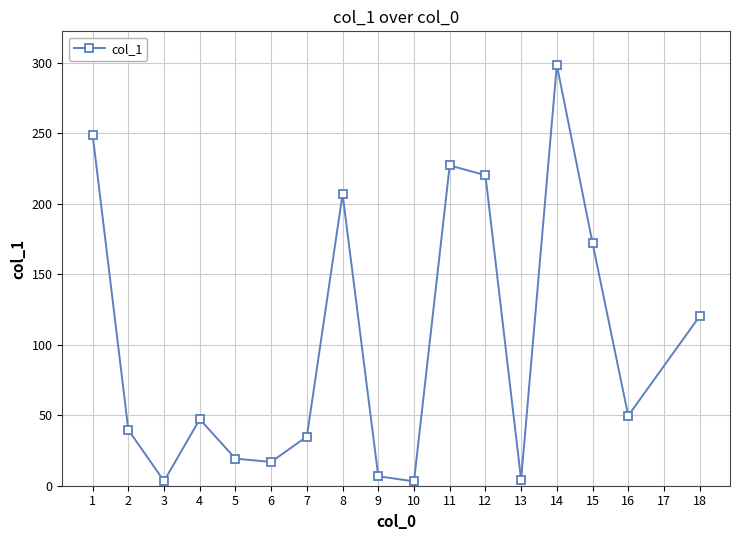

What is the maximum value shown in the chart?

298.6